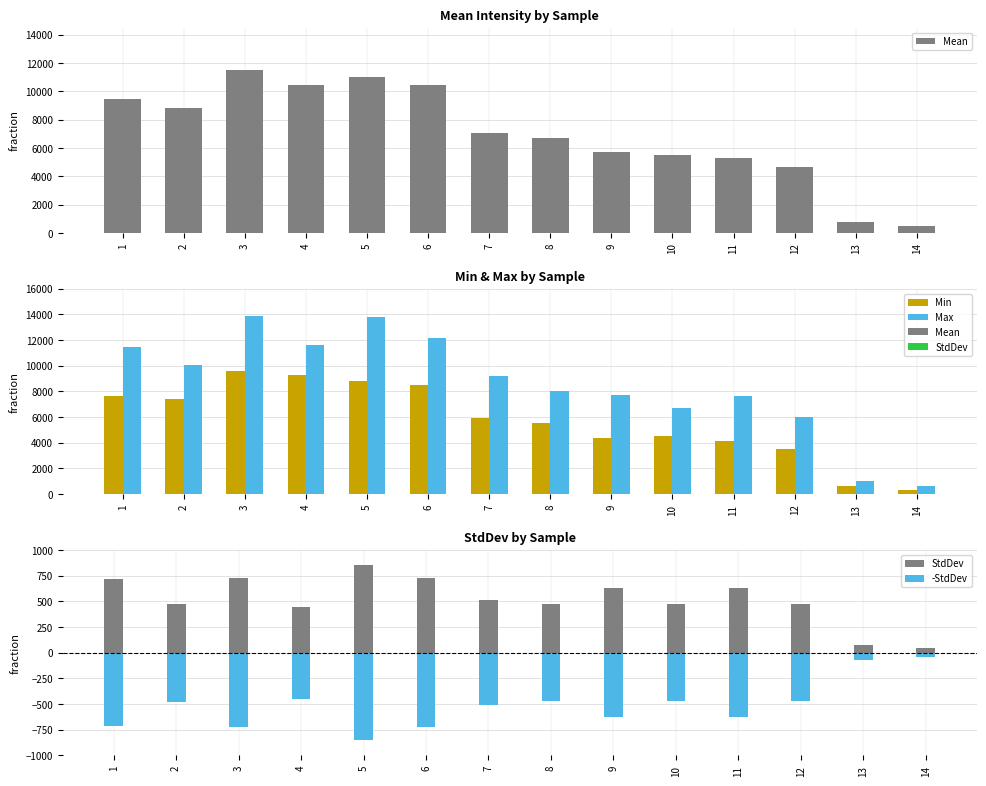

What is the average value of the Min series?

5737.2